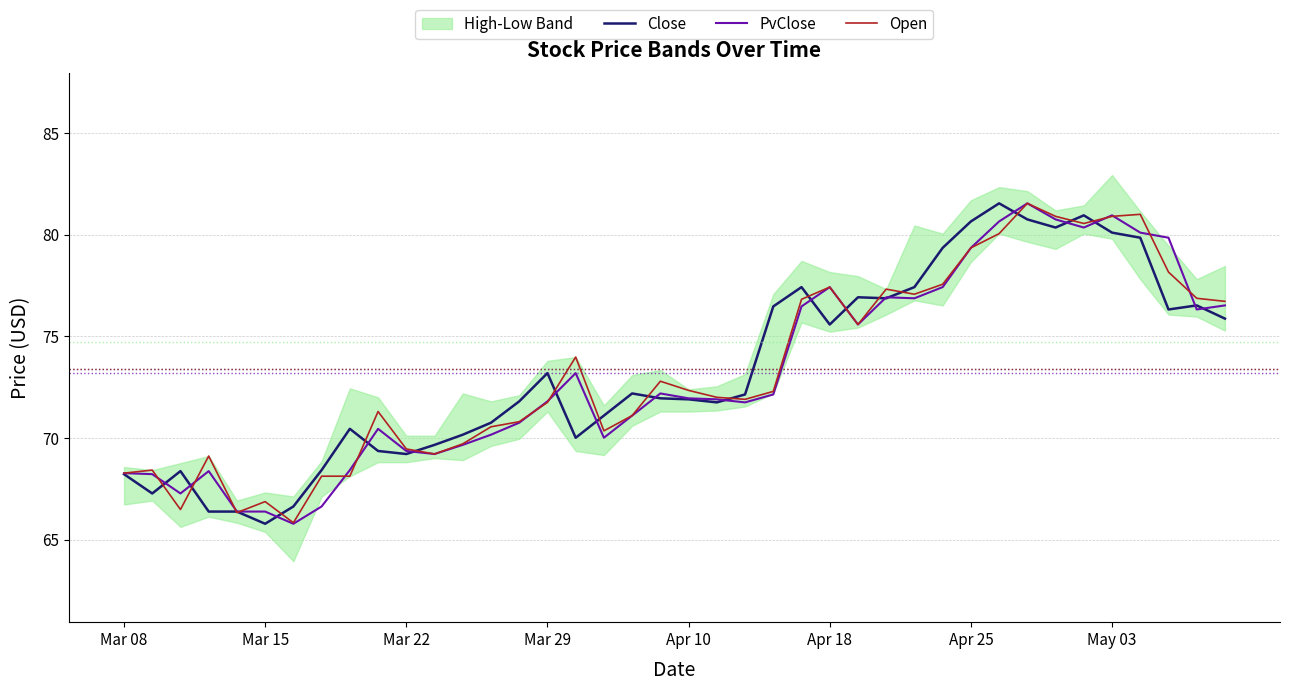

The PvClose series shows 66.4 at Mar 15. True or false?

True